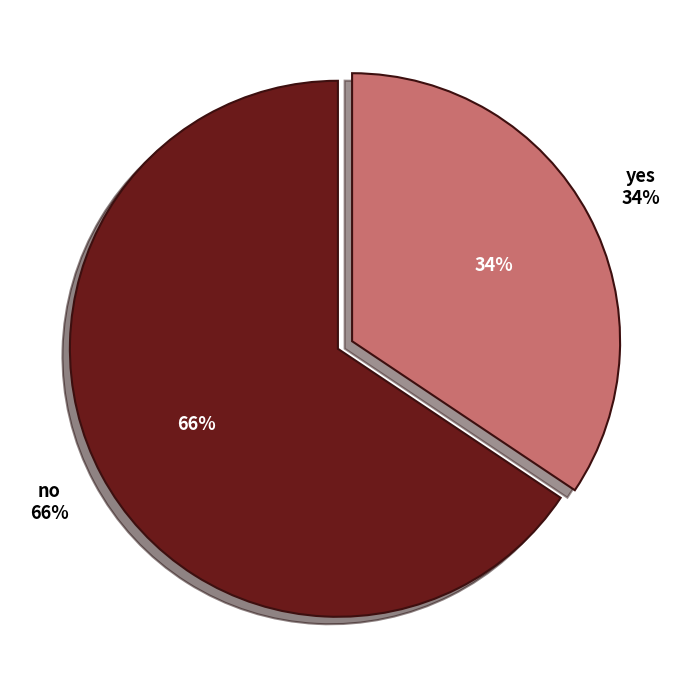

Does any single category account for the majority?

Yes